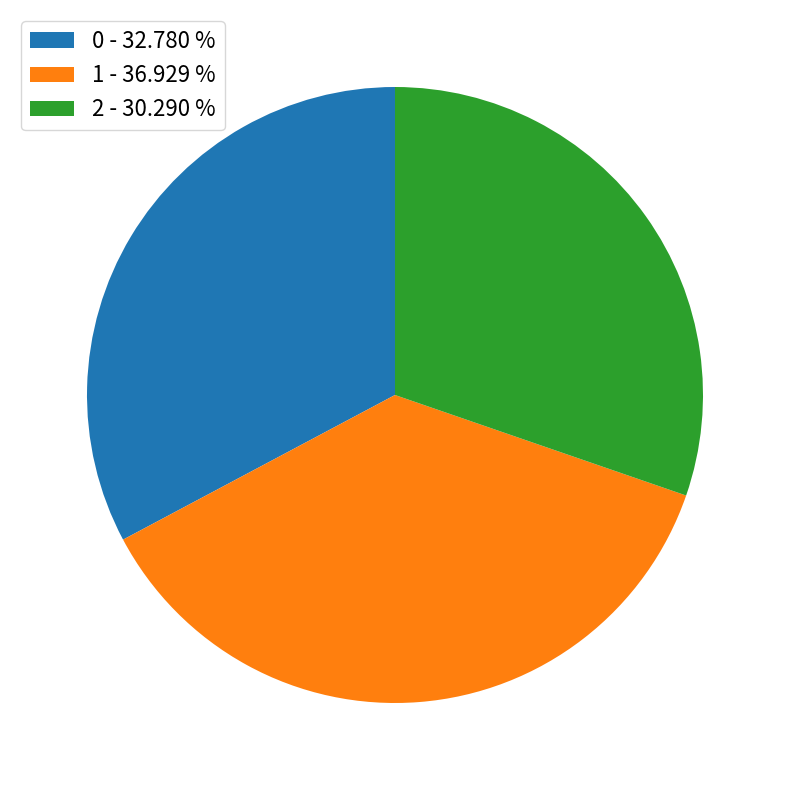

Combined, do 0 - 32.780 % and 2 - 30.290 % account for over 50%?

Yes